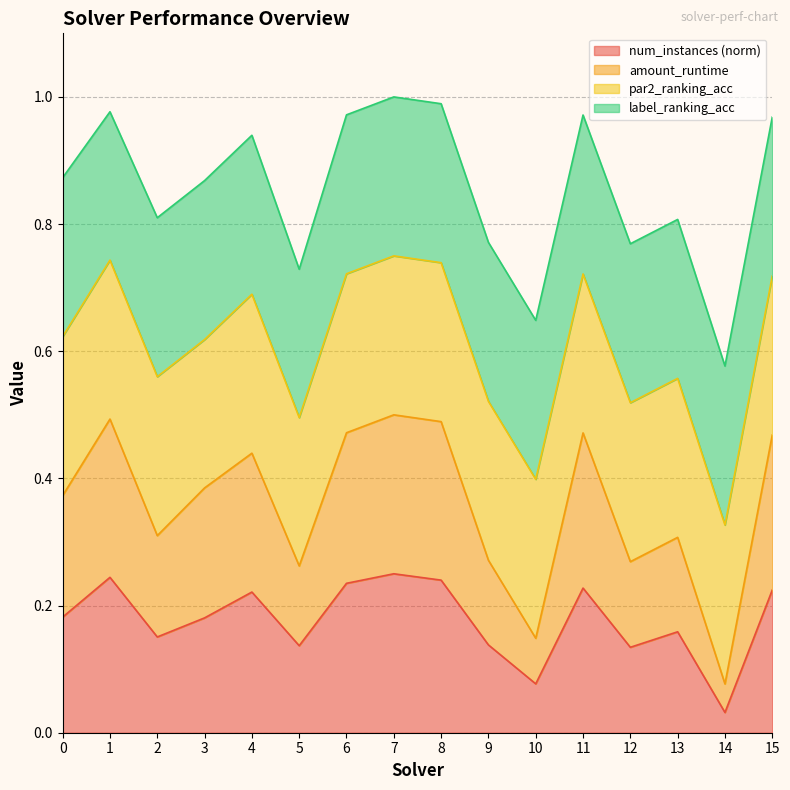

What are all the series names shown in the legend?

num_instances (norm), amount_runtime, par2_ranking_acc, label_ranking_acc